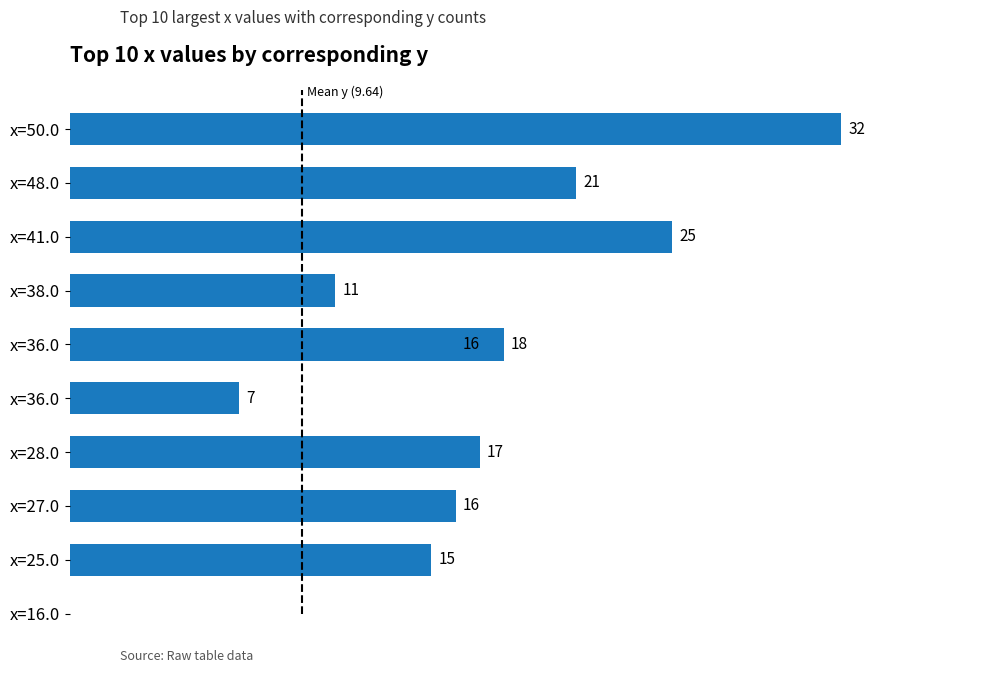

The value at 4 is 12. True or false?

False